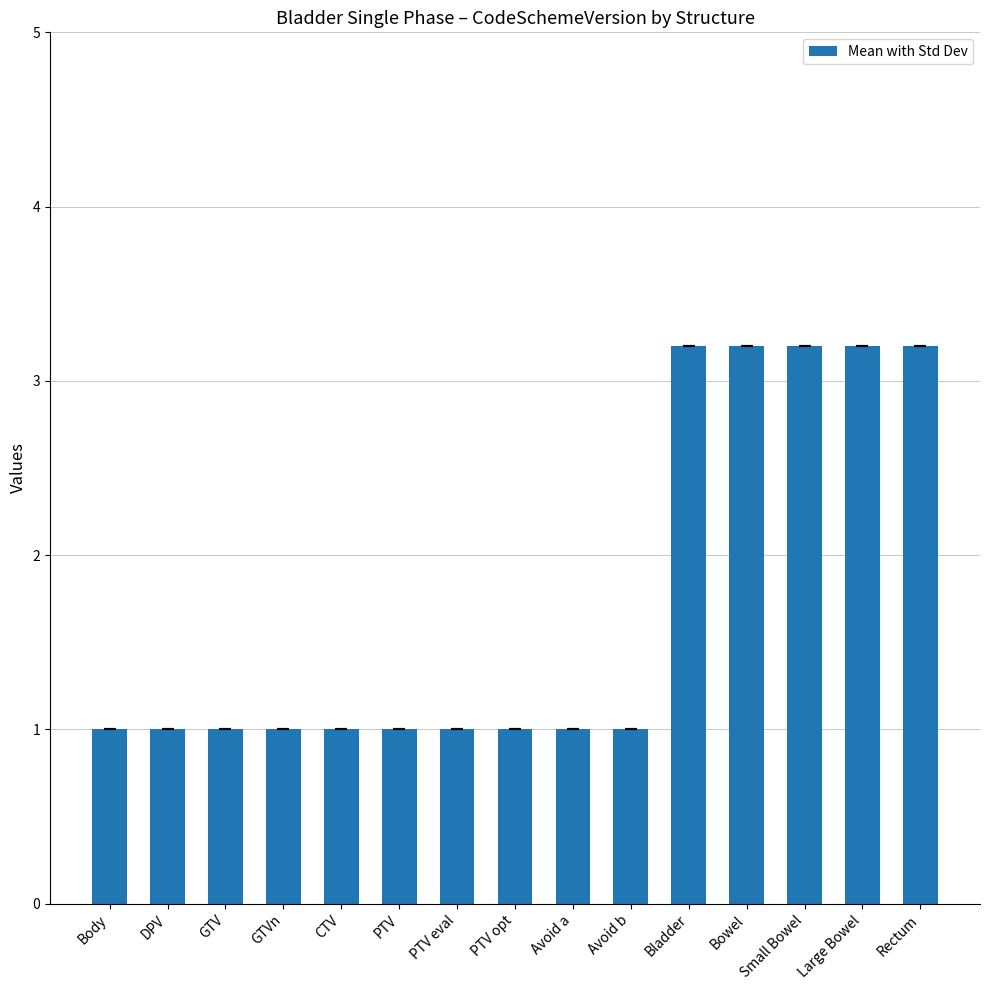

What is the label of the 5th bar from the right?

Bladder